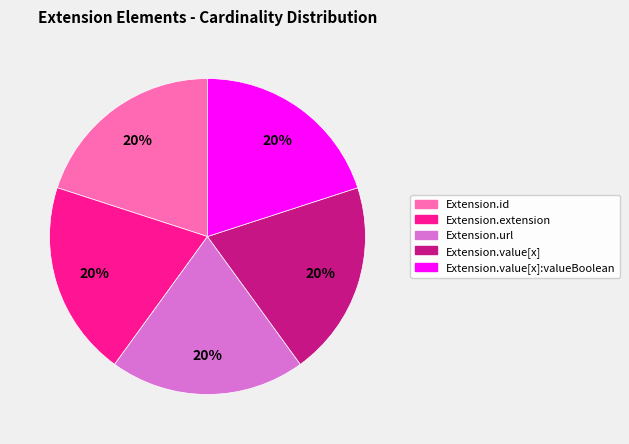

To the nearest percent, what is the average slice percentage?

20%